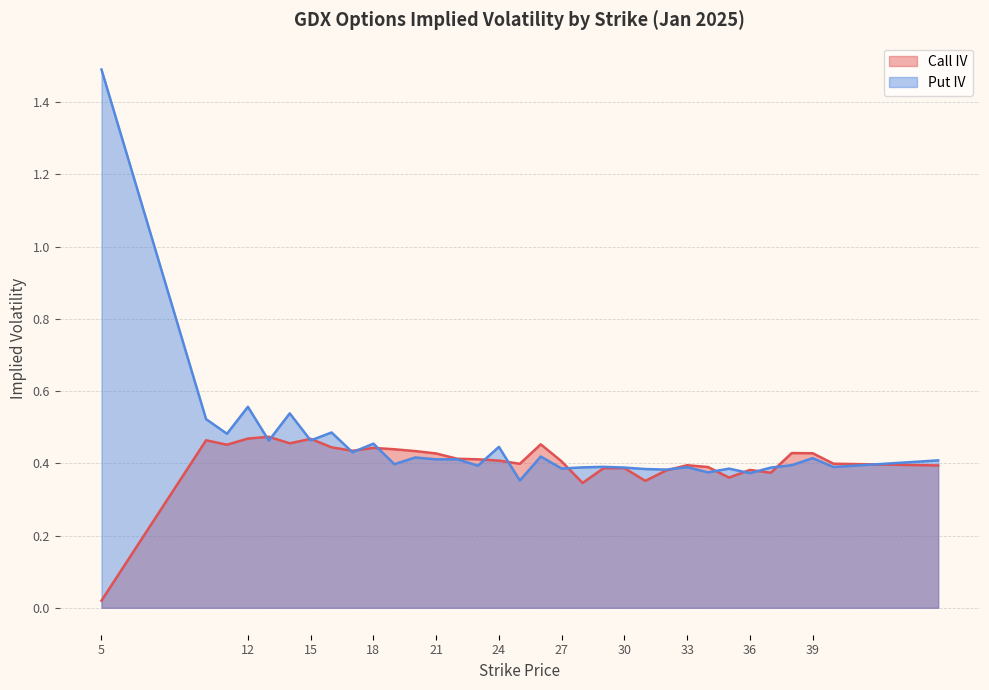

How many times do iv_call and iv_put cross each other?

16